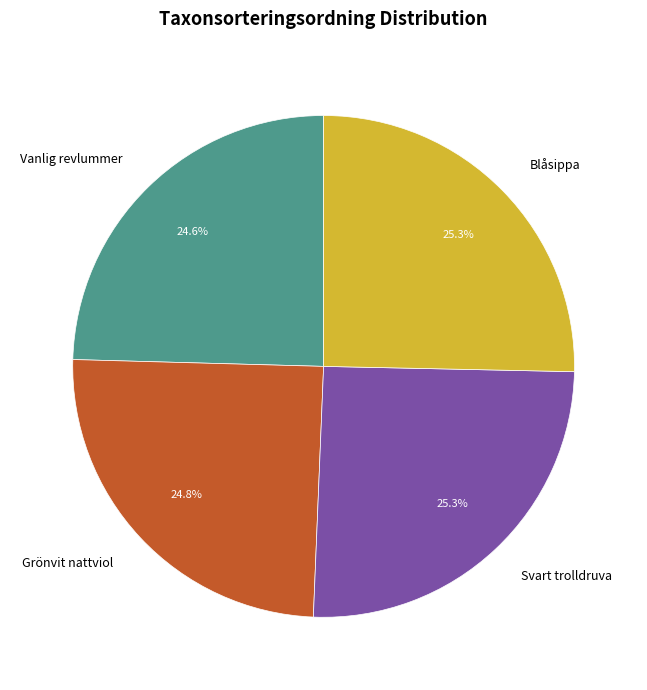

To the nearest percent, what is the difference between the largest and smallest slice percentages?

1%